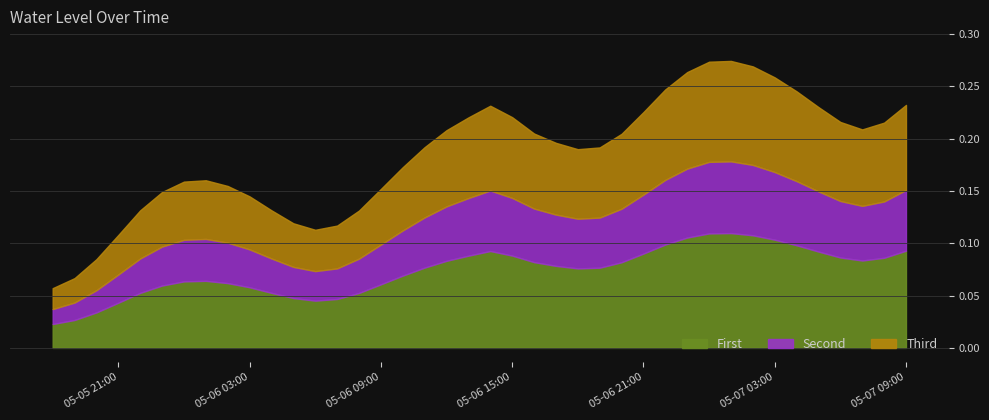

List the labels in order of value, smallest first.

2024-05-05 18:00, 2024-05-05 19:00, 2024-05-05 20:00, 2024-05-05 21:00, 2024-05-06 06:00, 2024-05-06 07:00, 2024-05-06 05:00, 2024-05-06 08:00, 2024-05-06 04:00, 2024-05-05 22:00, 2024-05-06 03:00, 2024-05-05 23:00, 2024-05-06 09:00, 2024-05-06 02:00, 2024-05-06 00:00, 2024-05-06 01:00, 2024-05-06 10:00, 2024-05-06 18:00, 2024-05-06 19:00, 2024-05-06 11:00, 2024-05-06 17:00, 2024-05-06 20:00, 2024-05-06 16:00, 2024-05-06 12:00, 2024-05-07 07:00, 2024-05-07 08:00, 2024-05-07 06:00, 2024-05-06 13:00, 2024-05-06 15:00, 2024-05-06 21:00, 2024-05-07 05:00, 2024-05-06 14:00, 2024-05-07 09:00, 2024-05-07 04:00, 2024-05-06 22:00, 2024-05-07 03:00, 2024-05-06 23:00, 2024-05-07 02:00, 2024-05-07 00:00, 2024-05-07 01:00